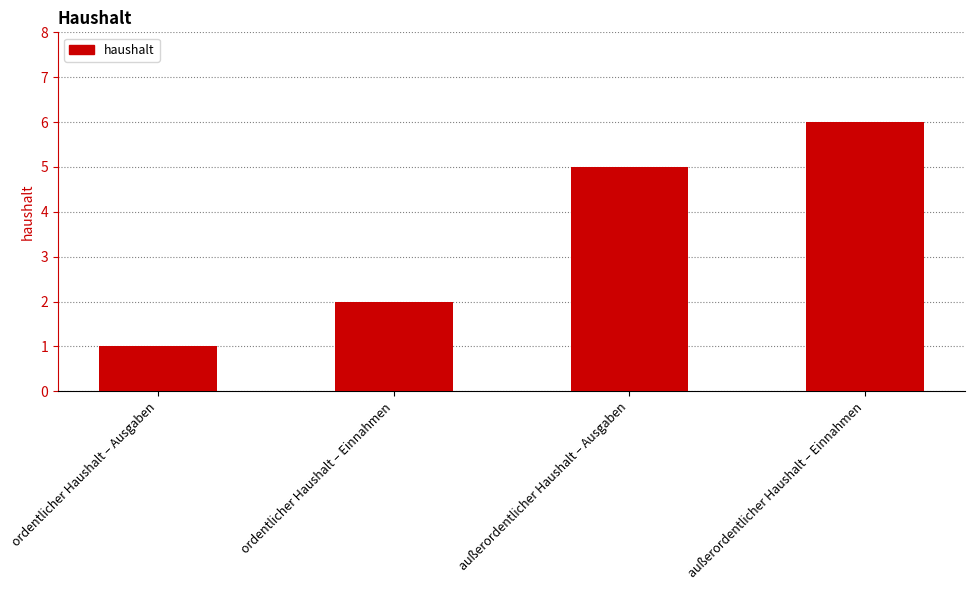

Which label corresponds to the largest value in the chart?

außerordentlicher Haushalt – Einnahmen